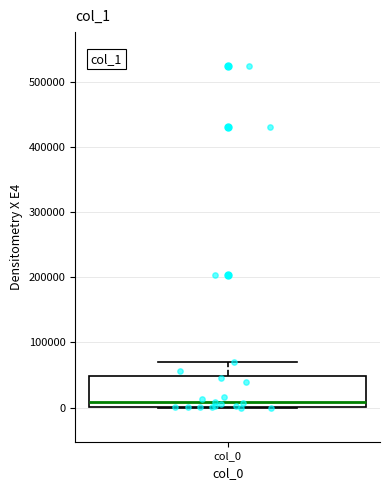

Where is the upper edge of the box for col_0 on the y-axis? The values are not printed on the chart, so give them approximately, as read against the axis.

50000